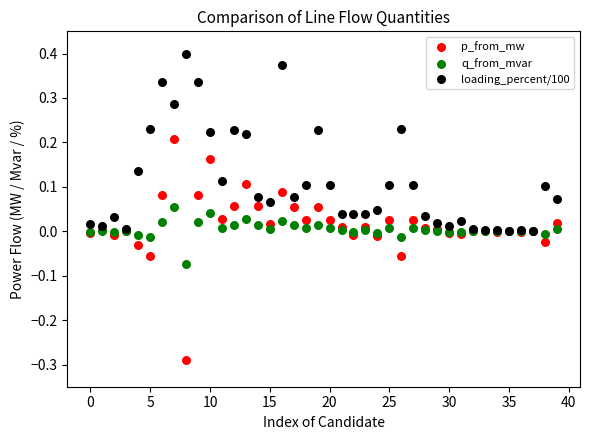

What are all the series names shown in the legend?

p_from_mw, q_from_mvar, loading_percent/100